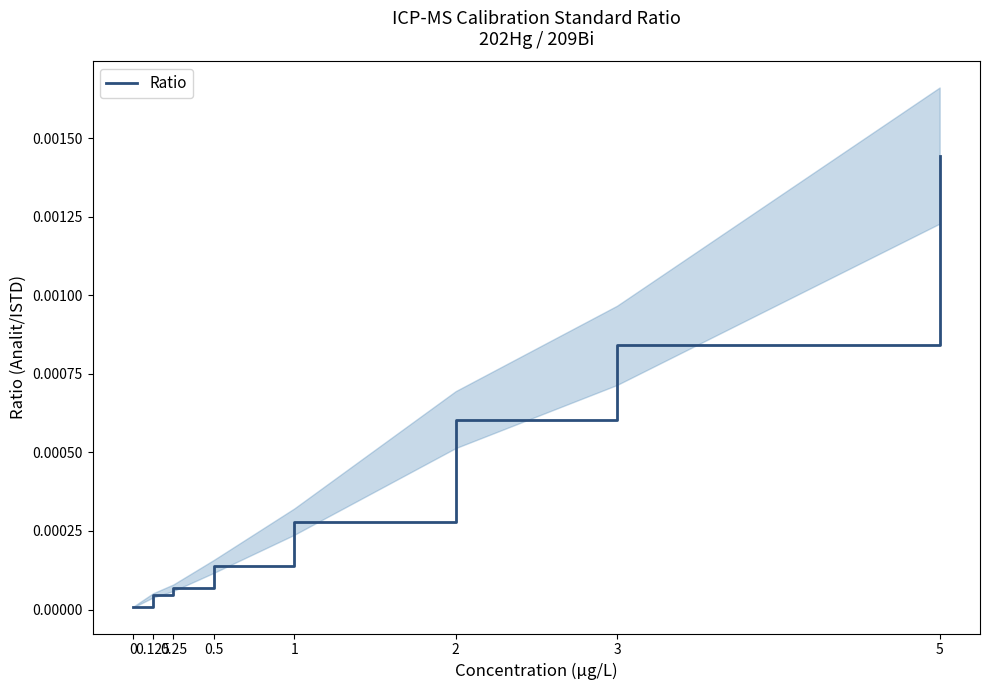

The chart shows a value of 0.0 at 3. True or false?

False